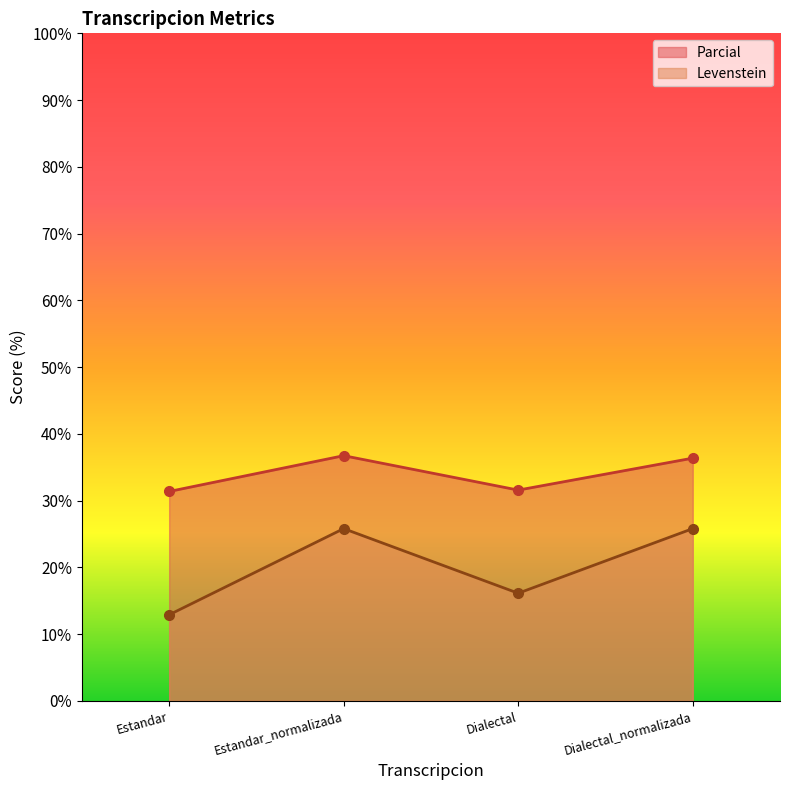

List the labels in order of Parcial value, smallest first.

Estandar, Dialectal, Dialectal_normalizada, Estandar_normalizada